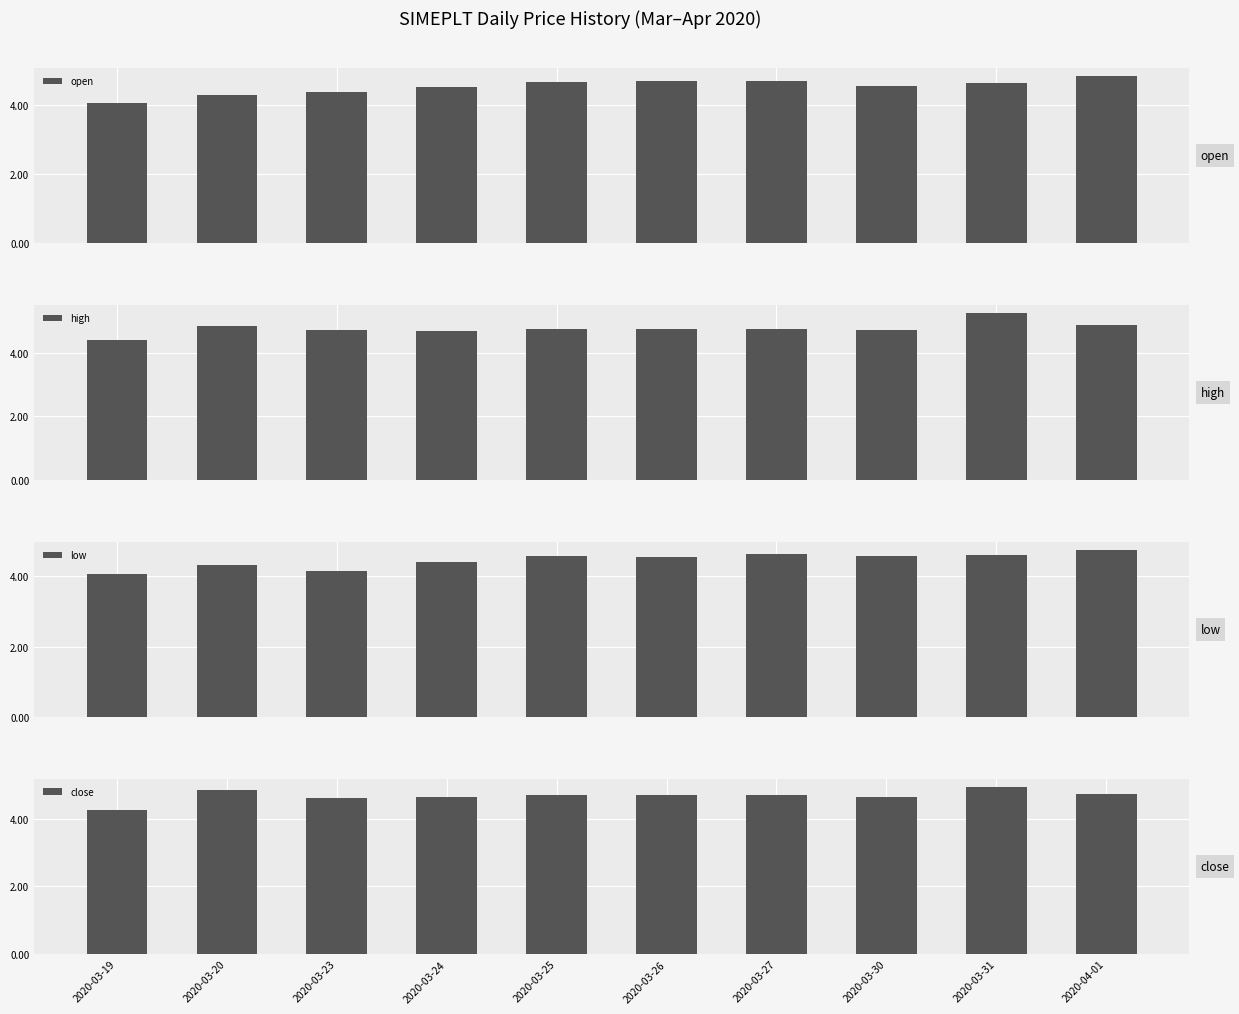

Is it true that open equals 2.3 at 2020-03-25?

False